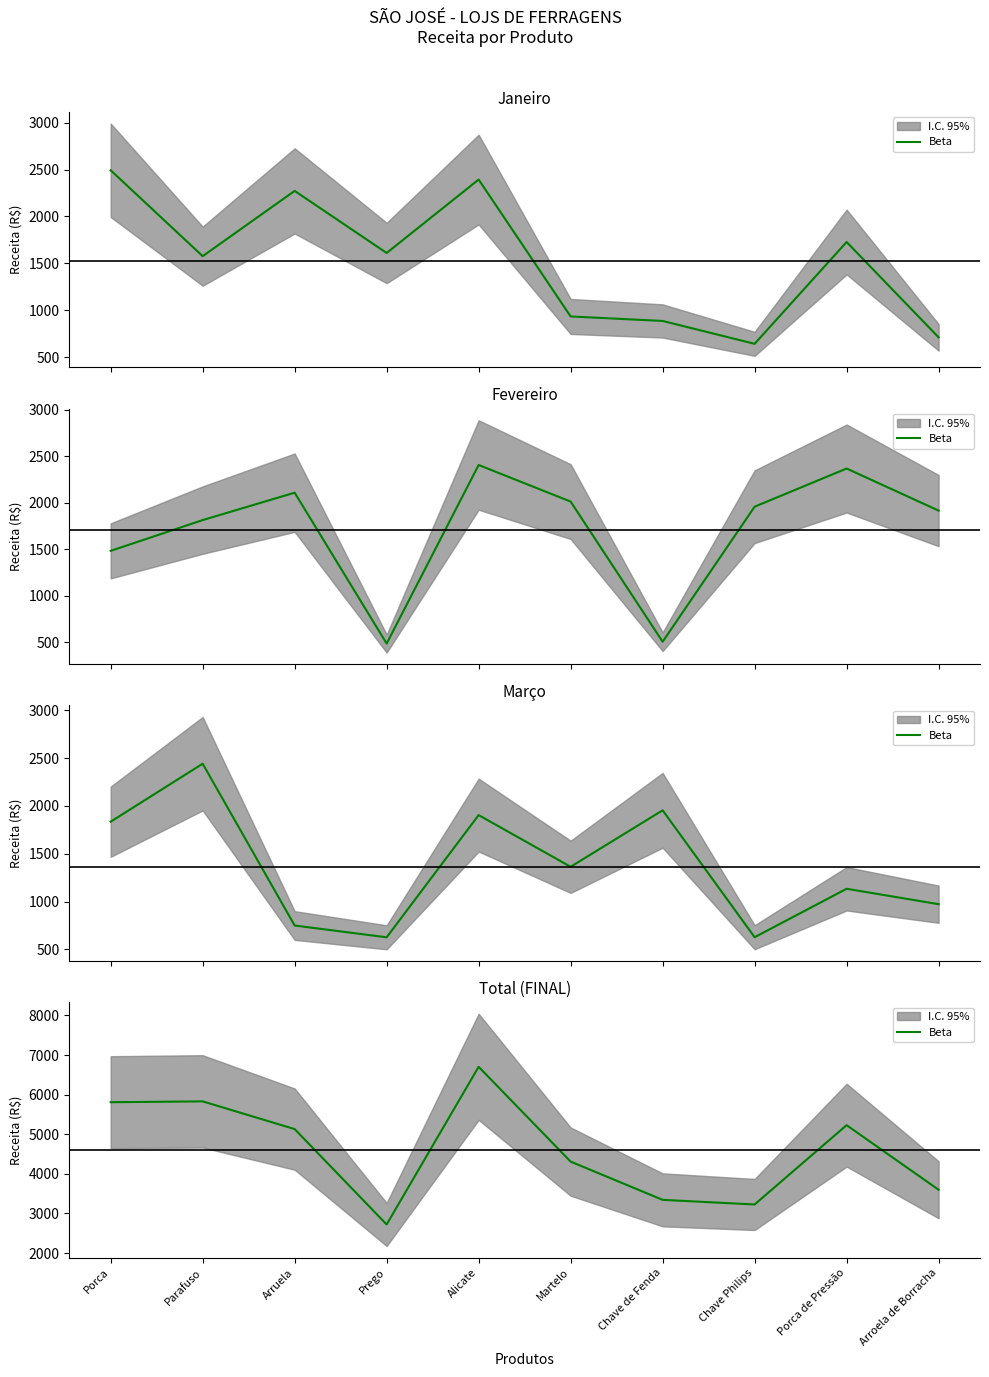

True or false: the data shows 3343 at Chave de Fenda.

True